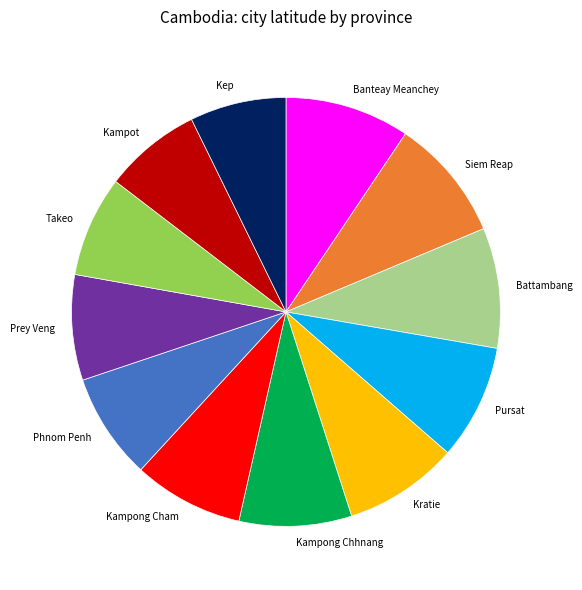

Is it true that Kampong Chhnang is 2% of the pie?

False